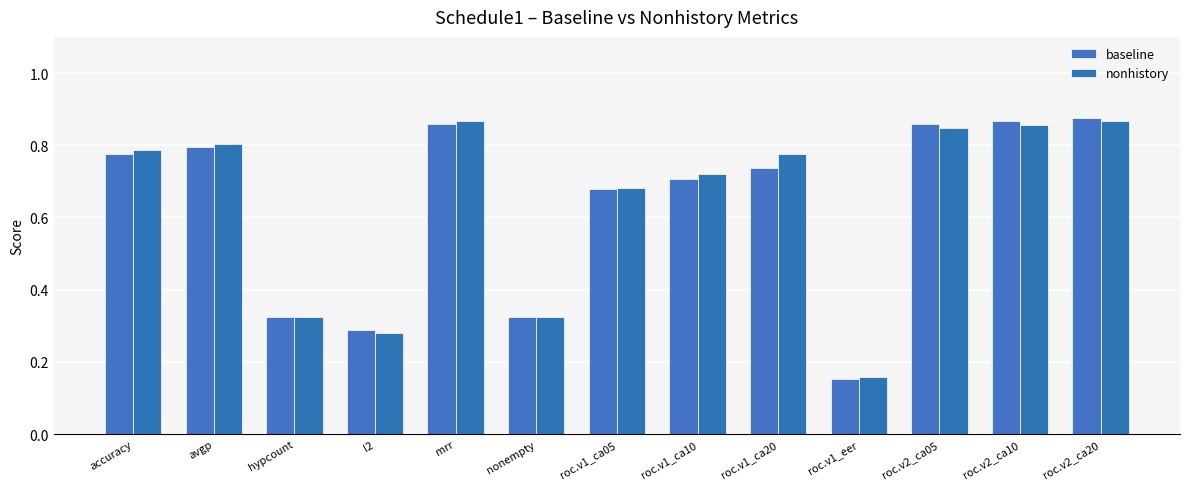

At which label is baseline closest to 0?

roc.v1_eer